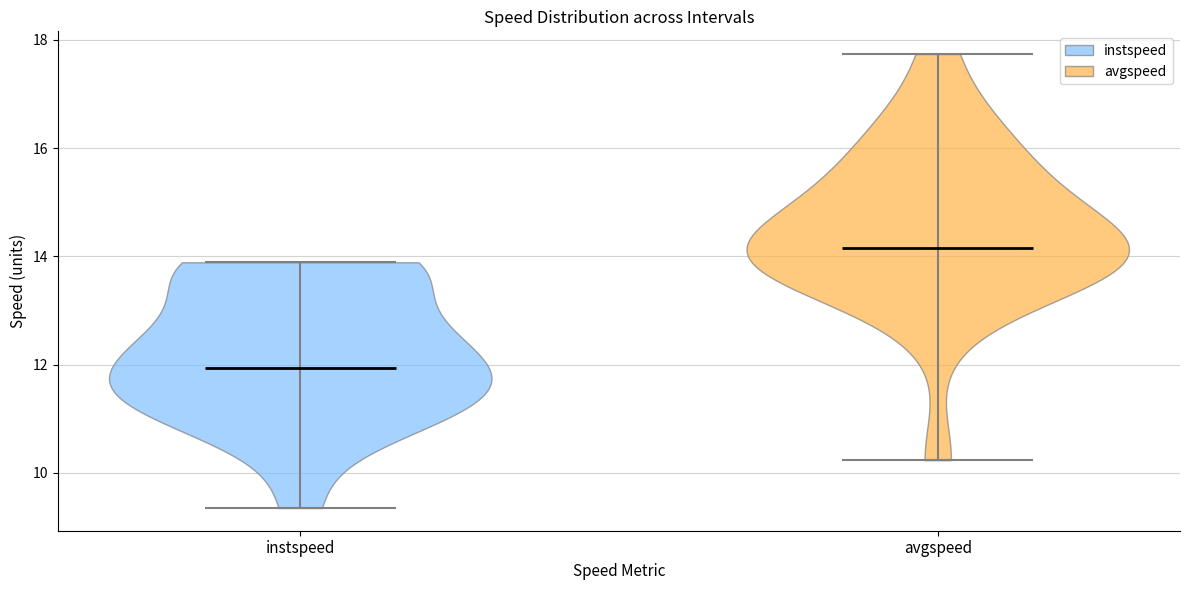

Which violin has the lowest median line?

instspeed